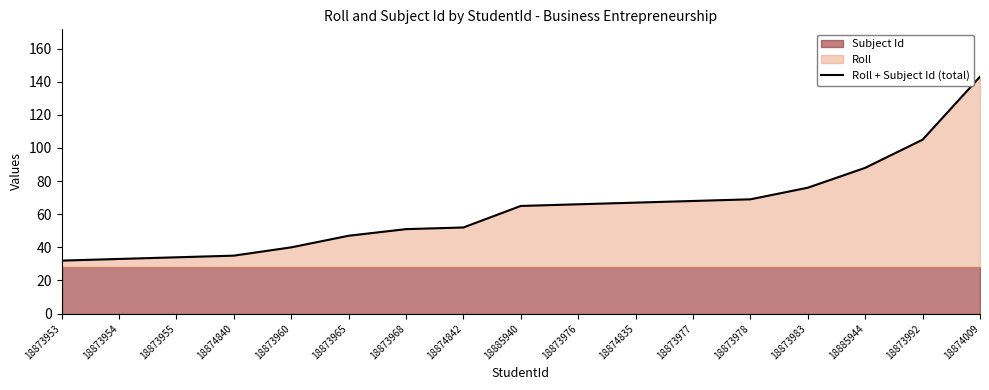

Read the value at 18873968.

51